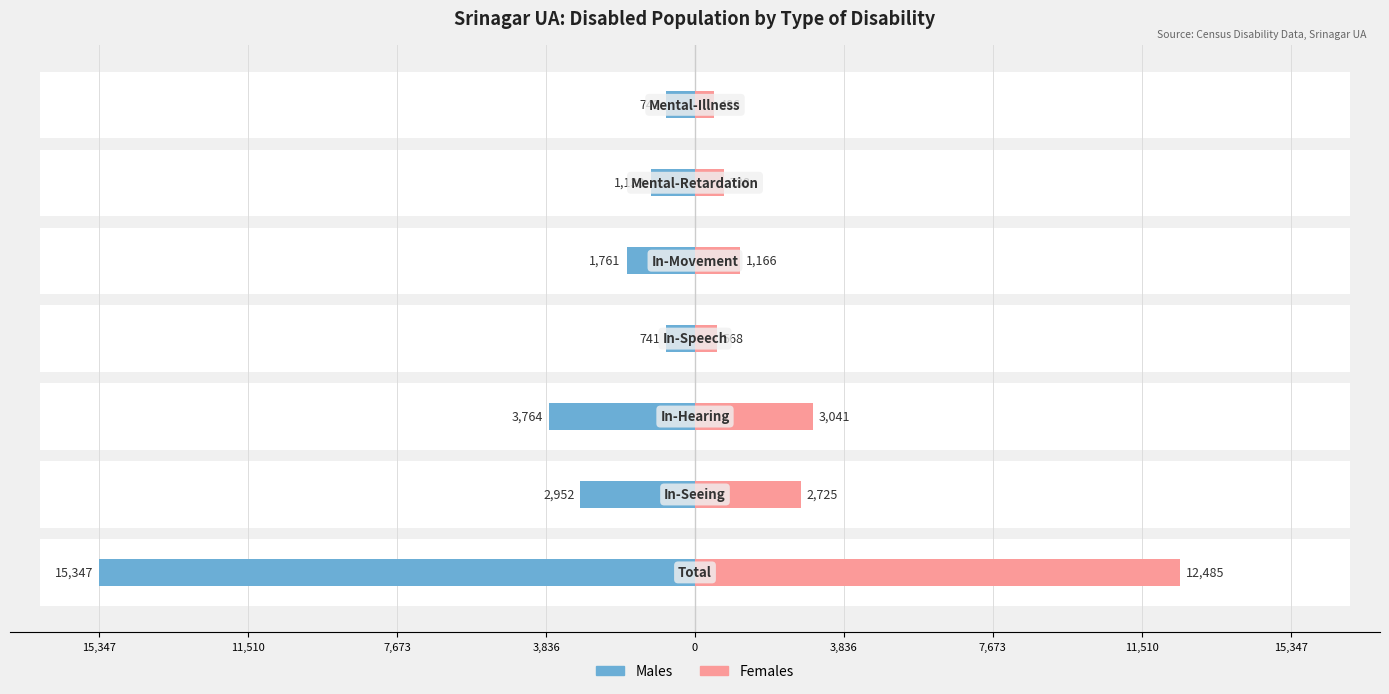

Reading left to right, what are all the values shown in this chart?

Males: 15,347=-15347	11,510=-2952	7,673=-3764	3,836=-741	0=-1761	3,836=-1133	7,673=-742
Females: 15,347=12485	11,510=2725	7,673=3041	3,836=568	0=1166	3,836=738	7,673=486